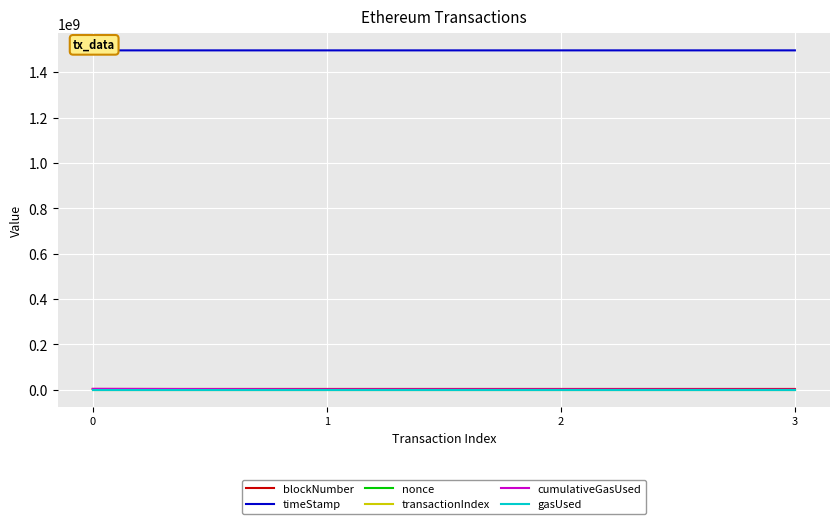

True or false: transactionIndex and gasUsed cross at least once.

False